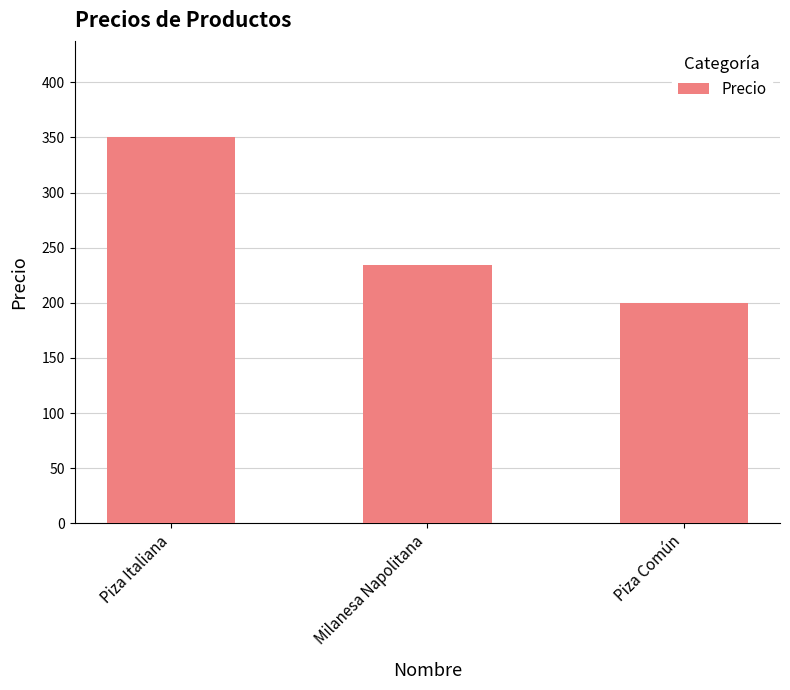

Approximately how many times larger is the value at Piza Común compared to Milanesa Napolitana?

0.9